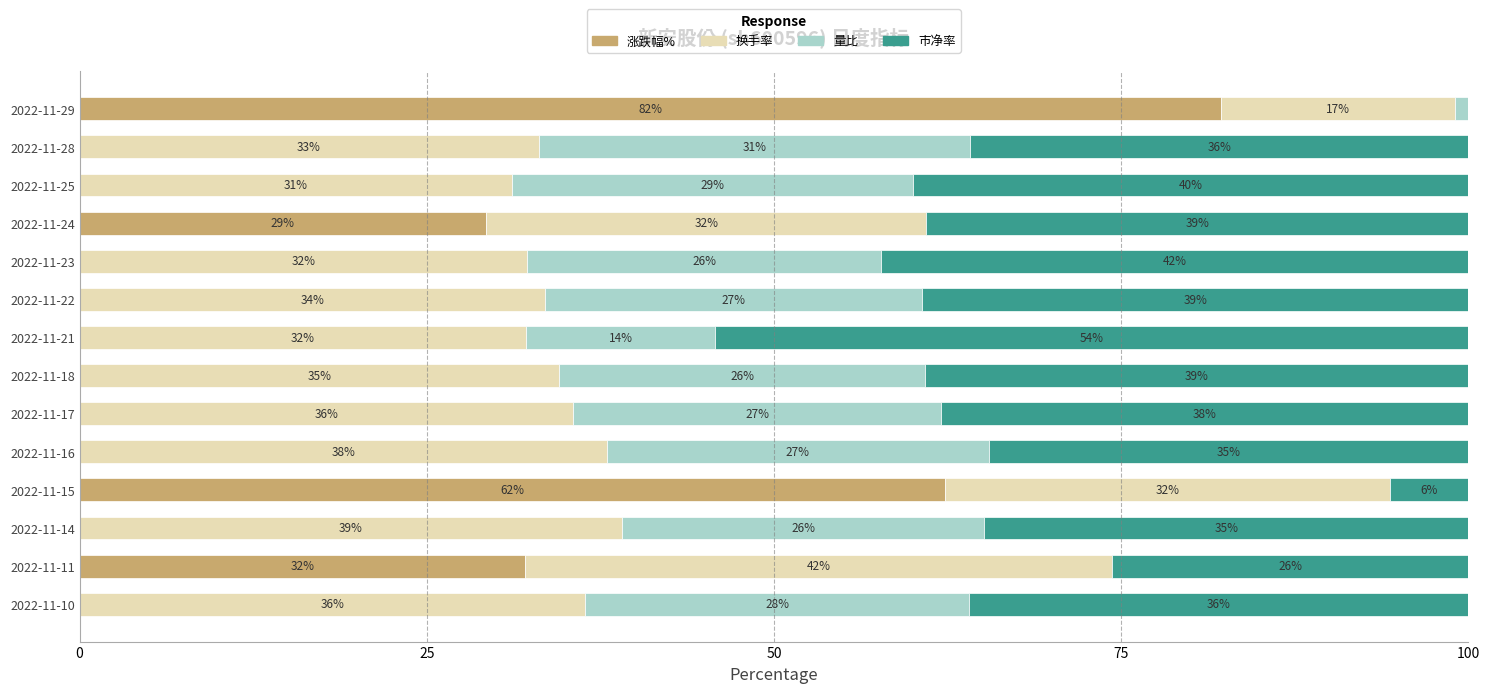

What is the total value across all series at 2022-11-21?

100.0